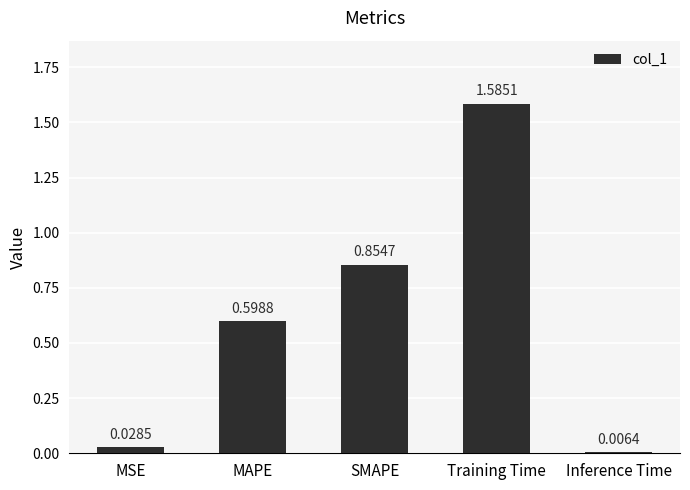

What is the label of the 4th bar from the left?

Training Time